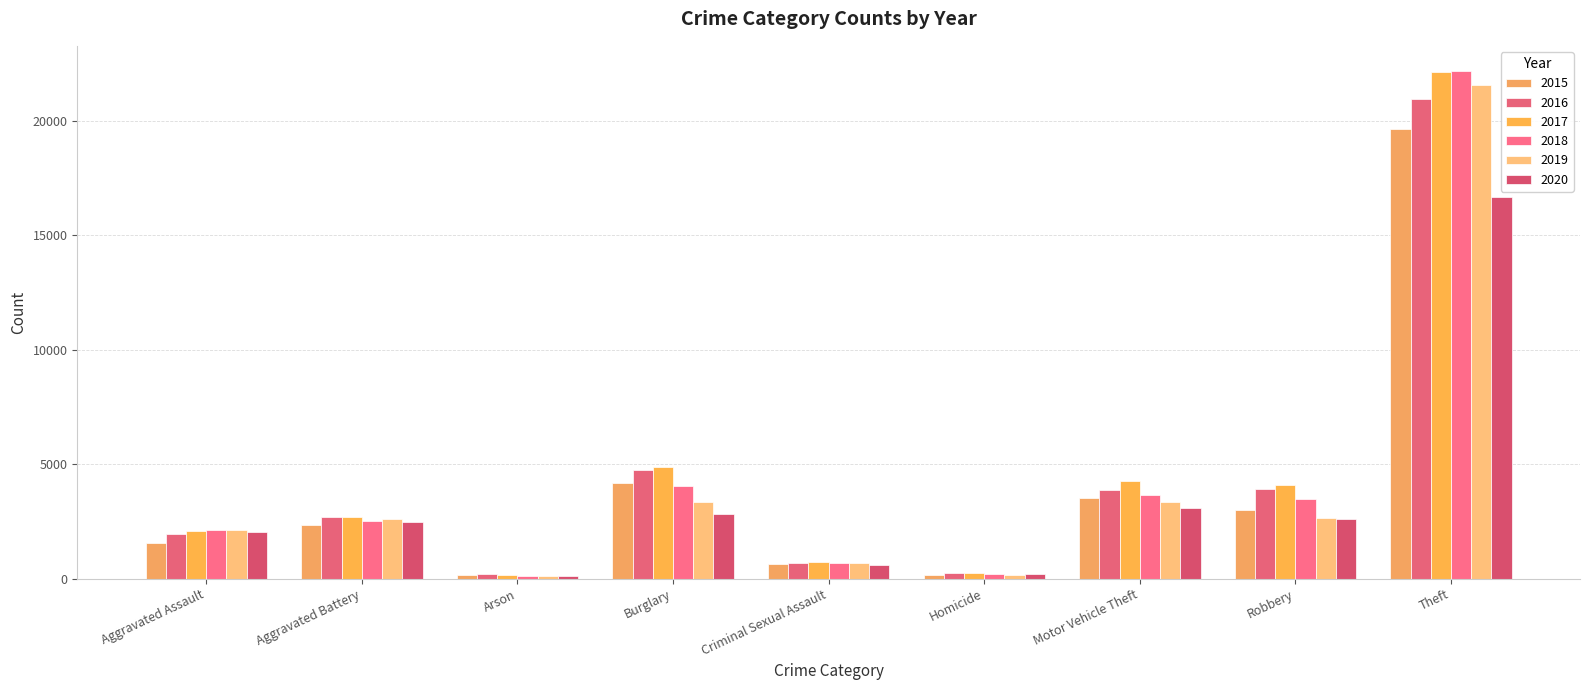

What is the total value across all series at Criminal Sexual Assault?

4029